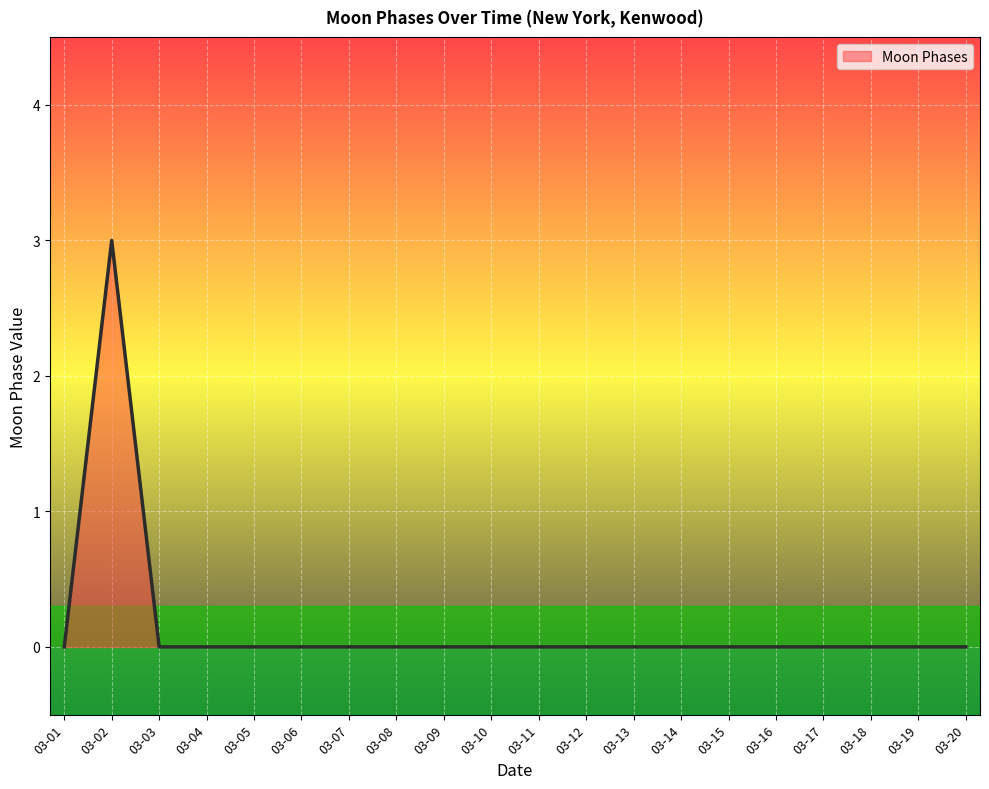

What is the greatest value displayed?

3